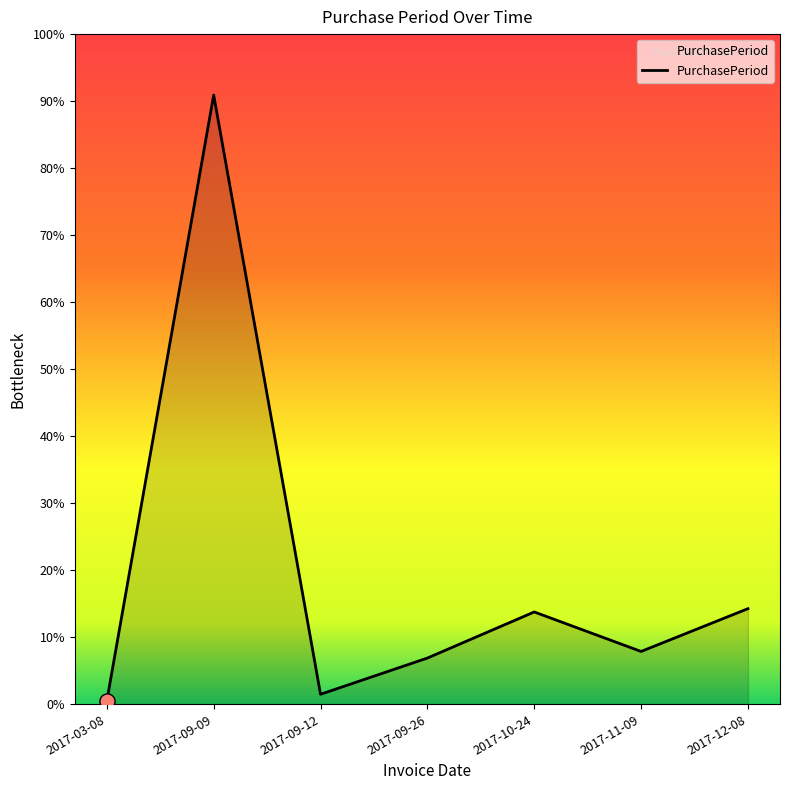

Between 2017-10-24 and 2017-11-09, which is larger?

2017-10-24